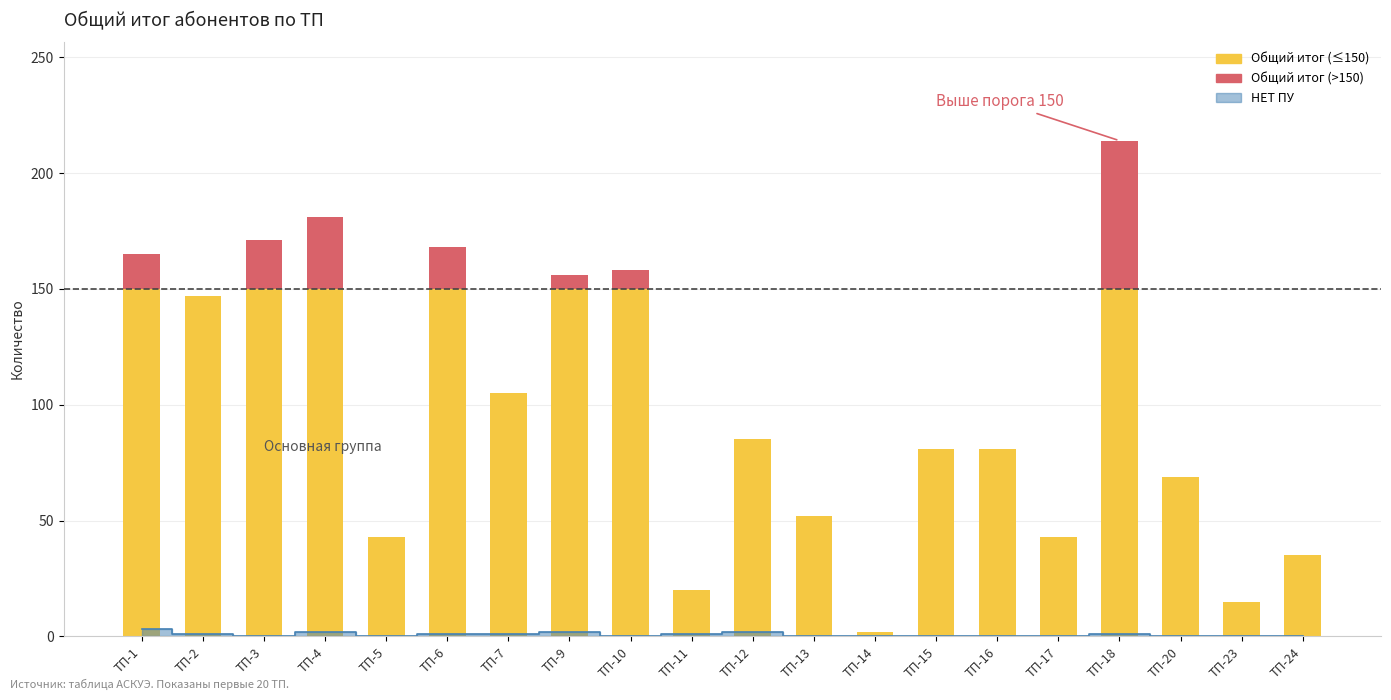

Between ТП-23 and ТП-18, which is larger?

ТП-18